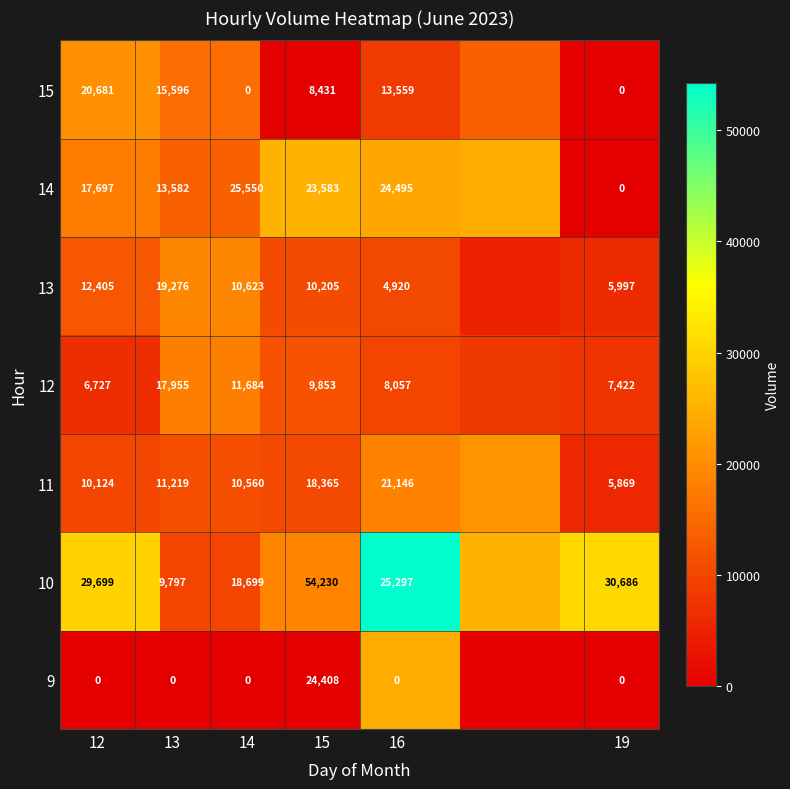

What is the maximum value shown in the chart?

54230